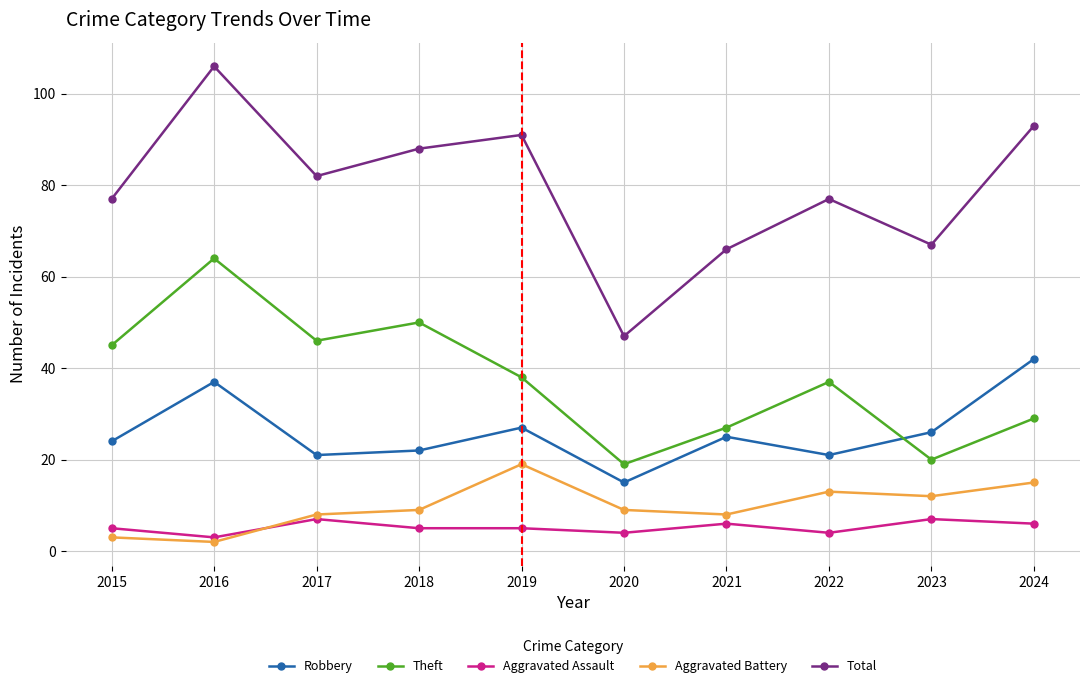

At which label does Total reach its minimum?

2020